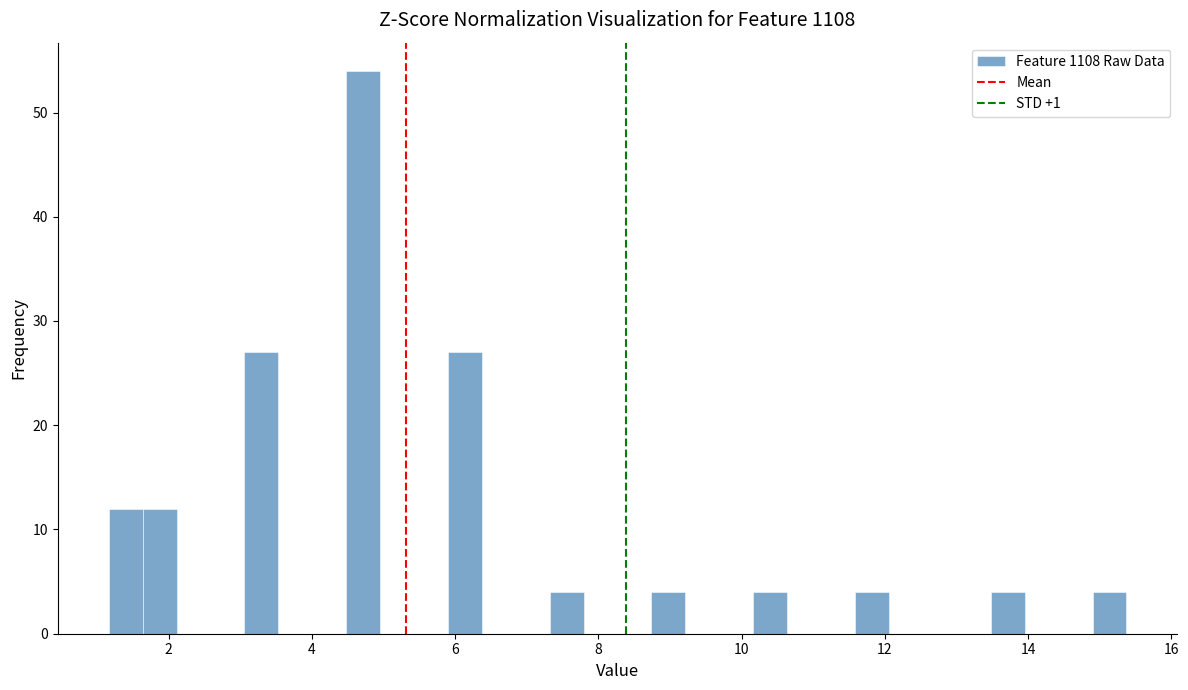

Around what value on the x-axis is the tallest bar? Give the approximate position of its centre, as read against the axis.

4.8